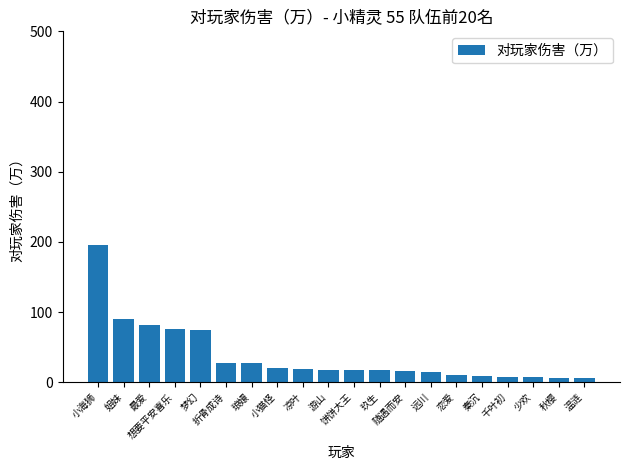

What is the change in value from 小猫怪 to 秋樱?

-15